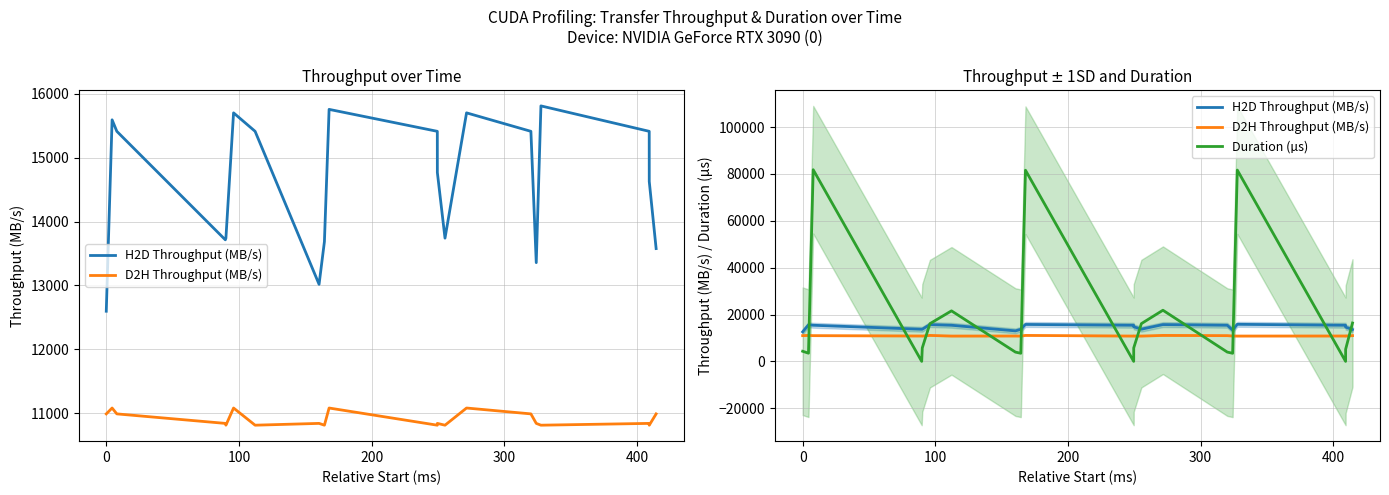

List the series in order of their overall mean, lowest first.

D2H Throughput (MB/s), H2D Throughput (MB/s), Duration (µs)